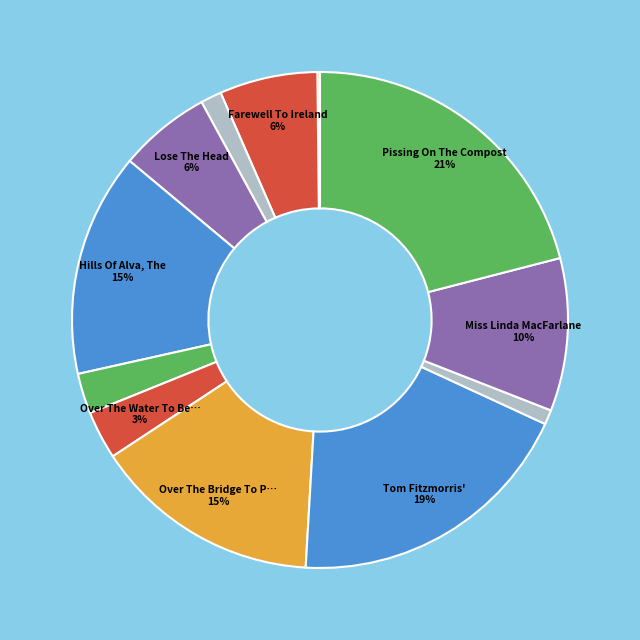

Which slice is the smallest?

Wind That Shakes The Barley, The